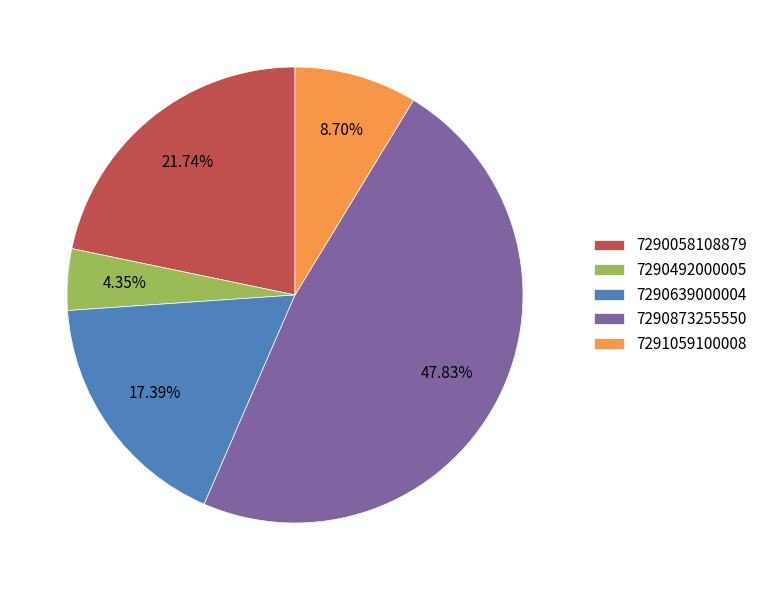

To the nearest percent, what portion does 7290492000005 represent?

4%